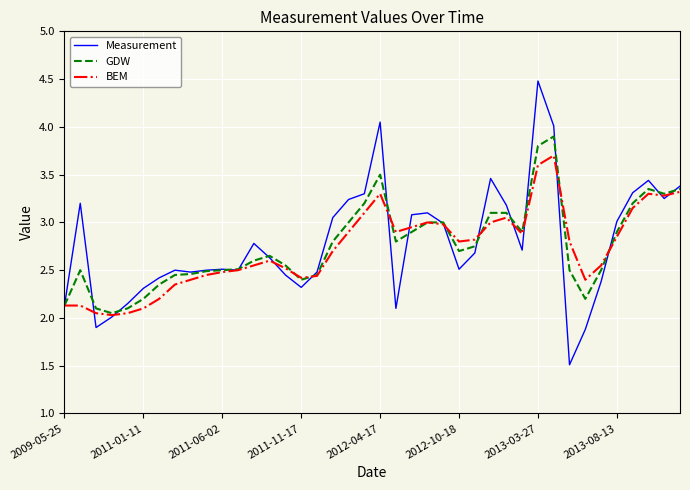

Which series has the largest range (max minus min)?

Measurement